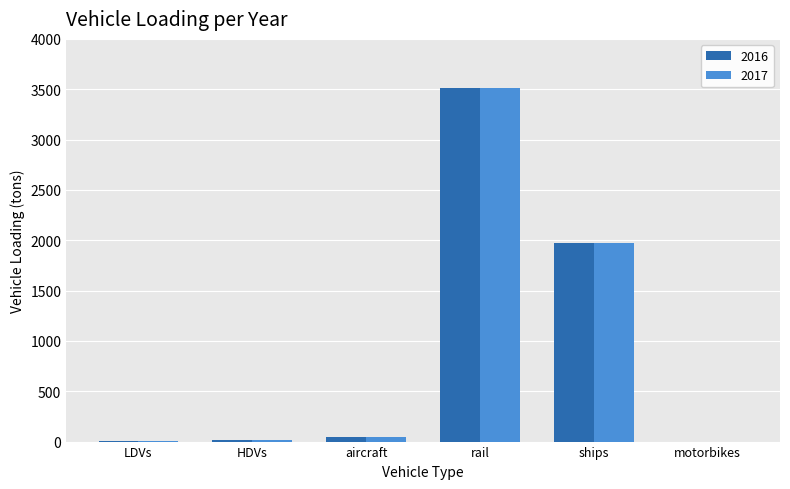

The value of 2017 at ships is 1974.5. True or false?

True